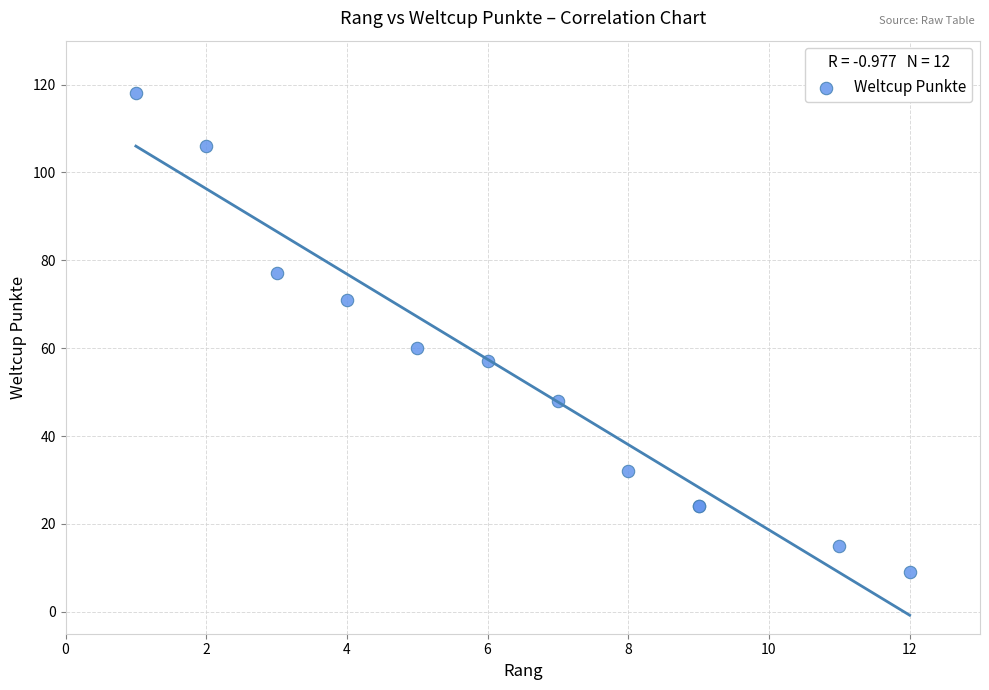

What Y value in the scatter plot is closest to 63?

60